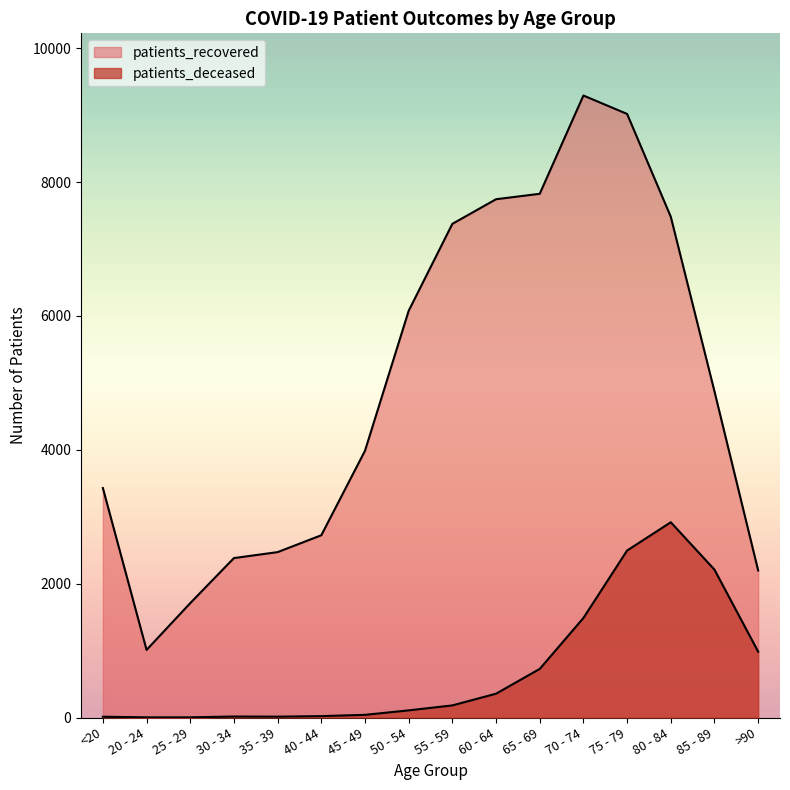

What is the label of the 16th point from the right?

<20